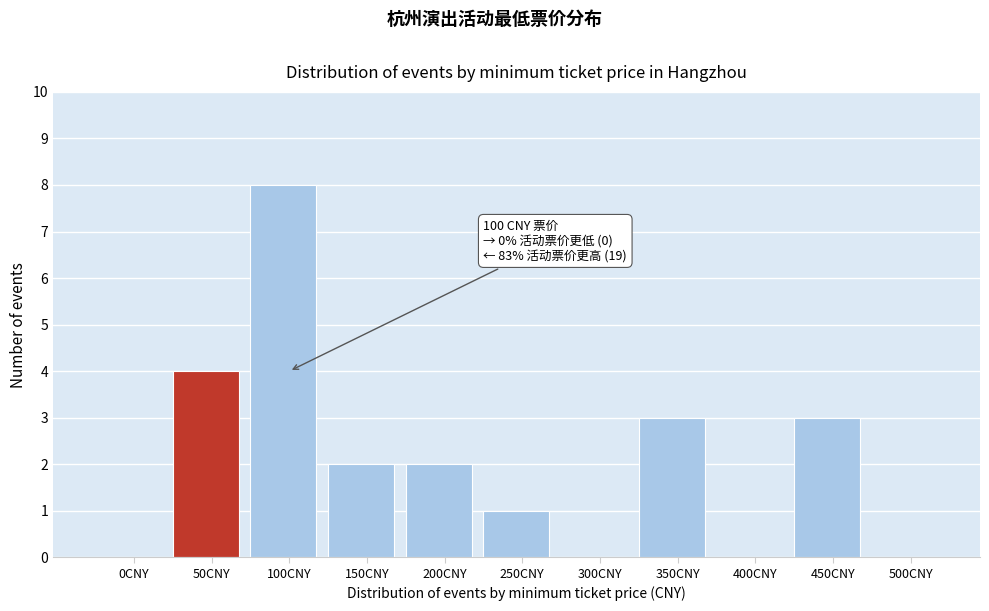

Reading right to left, list all the values displayed in this chart.

500CNY=0	450CNY=3	400CNY=0	350CNY=3	300CNY=0	250CNY=1	200CNY=2	150CNY=2	100CNY=8	50CNY=4	0CNY=0